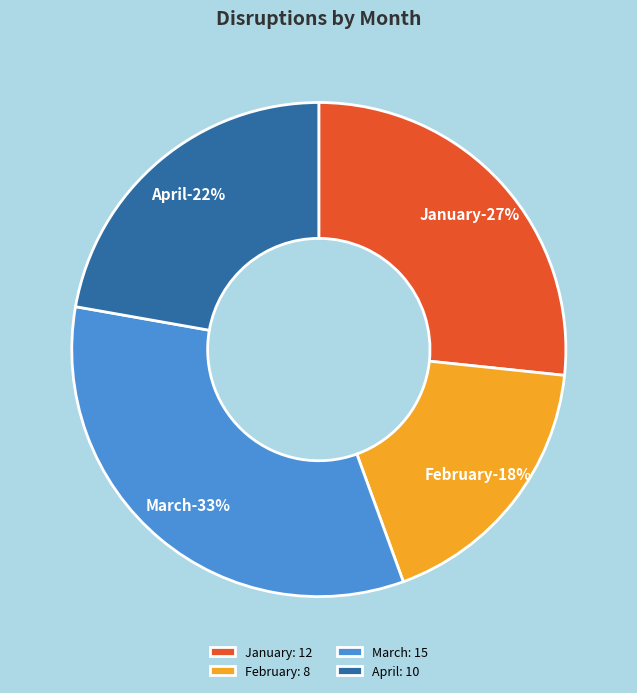

Is there a majority slice in this chart?

No